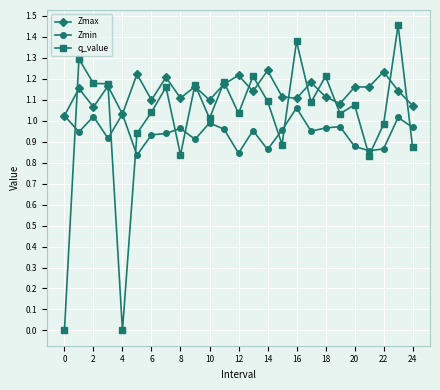

What are all the series names shown in the legend?

Zmax, Zmin, q_value